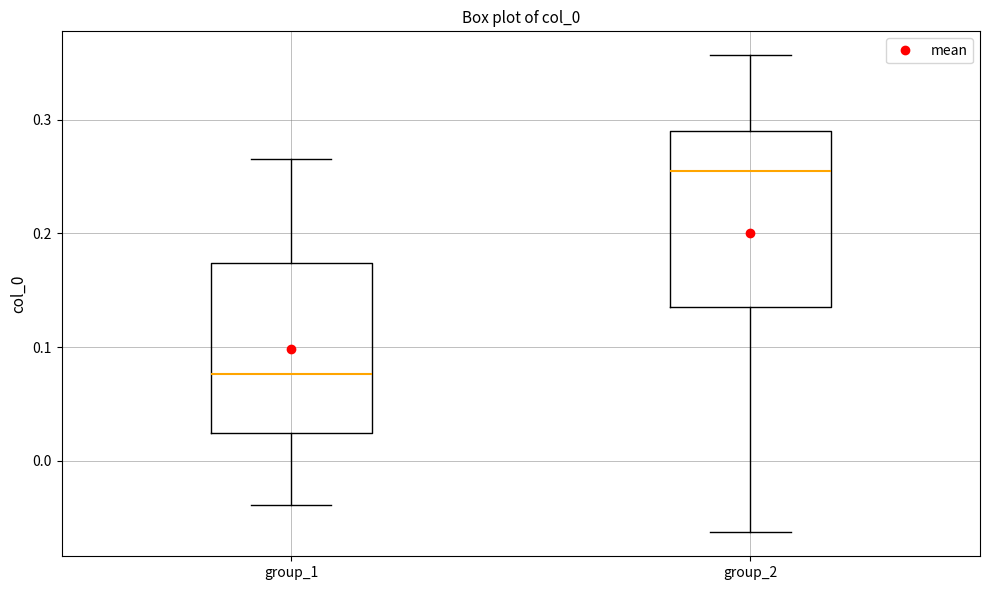

Which box has the lowest median line?

group_1